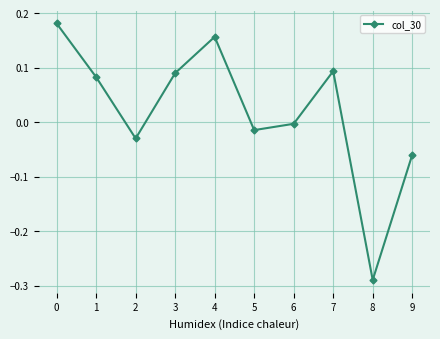

Count the number of values greater than 0.

5